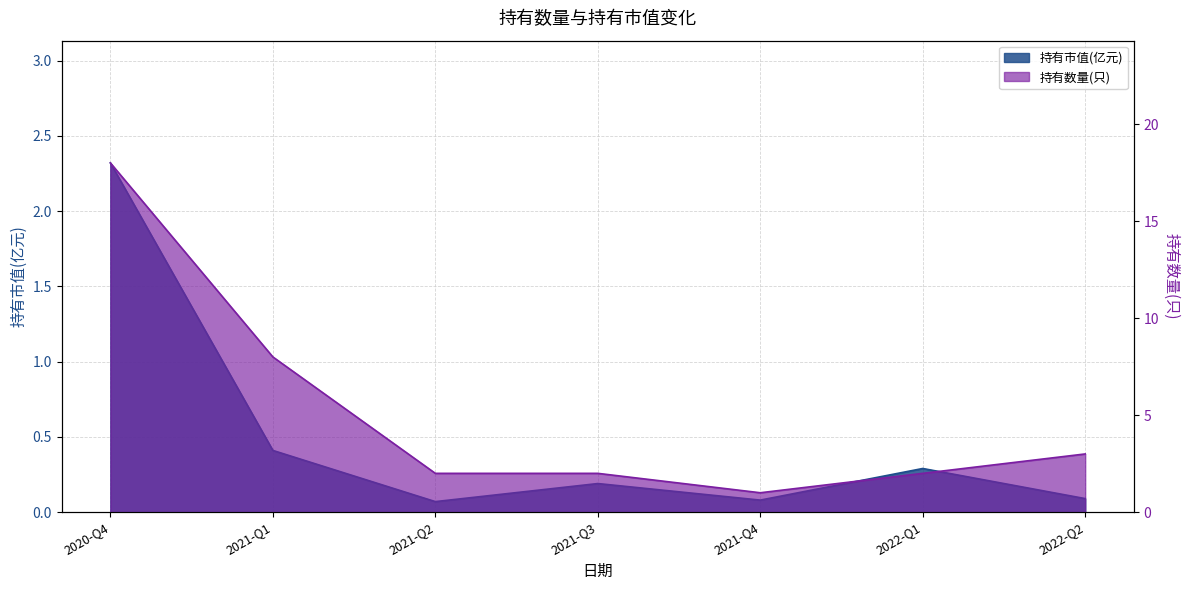

How many distinct data groups are displayed?

2